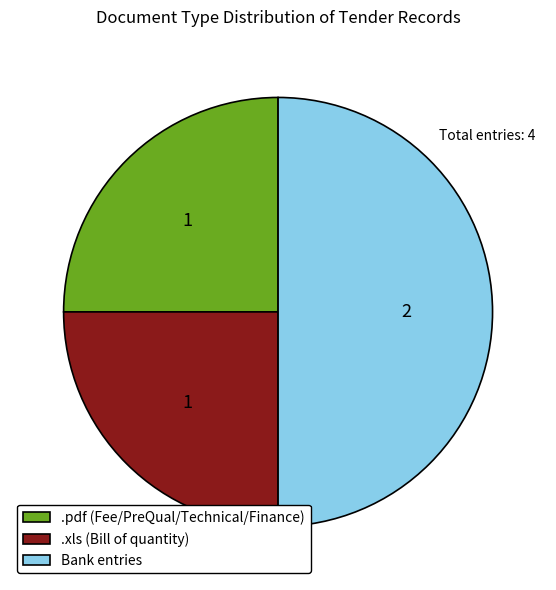

Do .pdf (Fee/PreQual/Technical/Finance) and Bank entries together represent more than half of the pie?

Yes